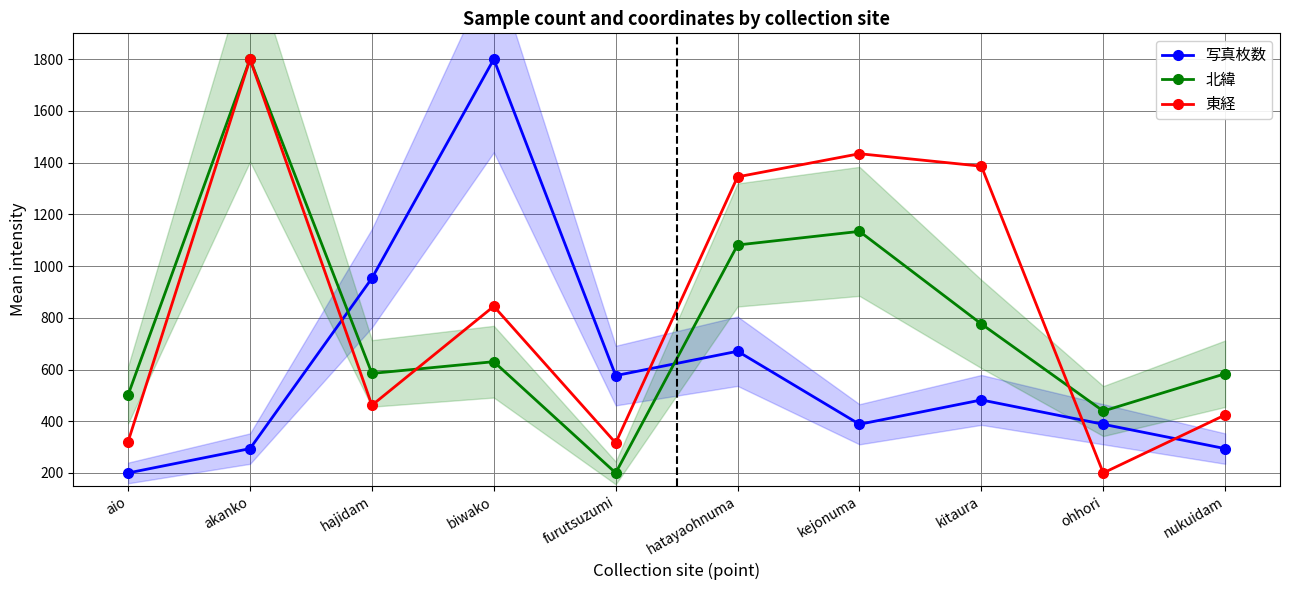

True or false: 写真枚数 has more than 0 points higher than both neighbors.

True